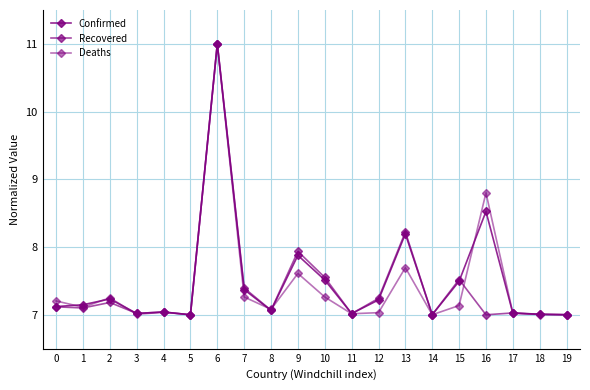

How many data points does each series have?

20